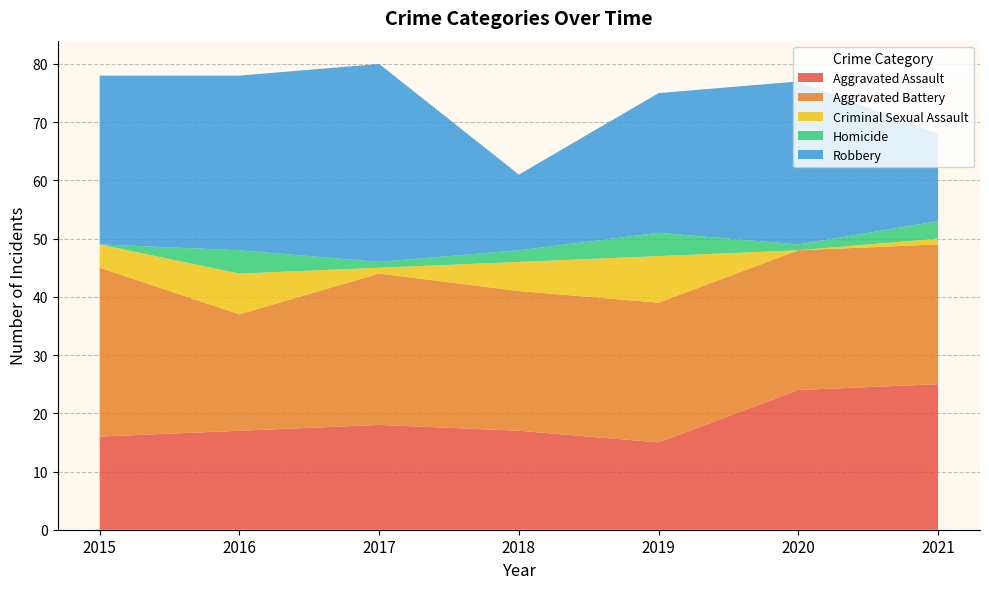

Reading left to right, transcribe all the data shown in this chart.

Aggravated Assault: 2015=16	2016=17	2017=18	2018=17	2019=15	2020=24	2021=25
Aggravated Battery: 2015=29	2016=20	2017=26	2018=24	2019=24	2020=24	2021=24
Criminal Sexual Assault: 2015=4	2016=7	2017=1	2018=5	2019=8	2020=0	2021=1
Homicide: 2015=0	2016=4	2017=1	2018=2	2019=4	2020=1	2021=3
Robbery: 2015=29	2016=30	2017=34	2018=13	2019=24	2020=28	2021=15